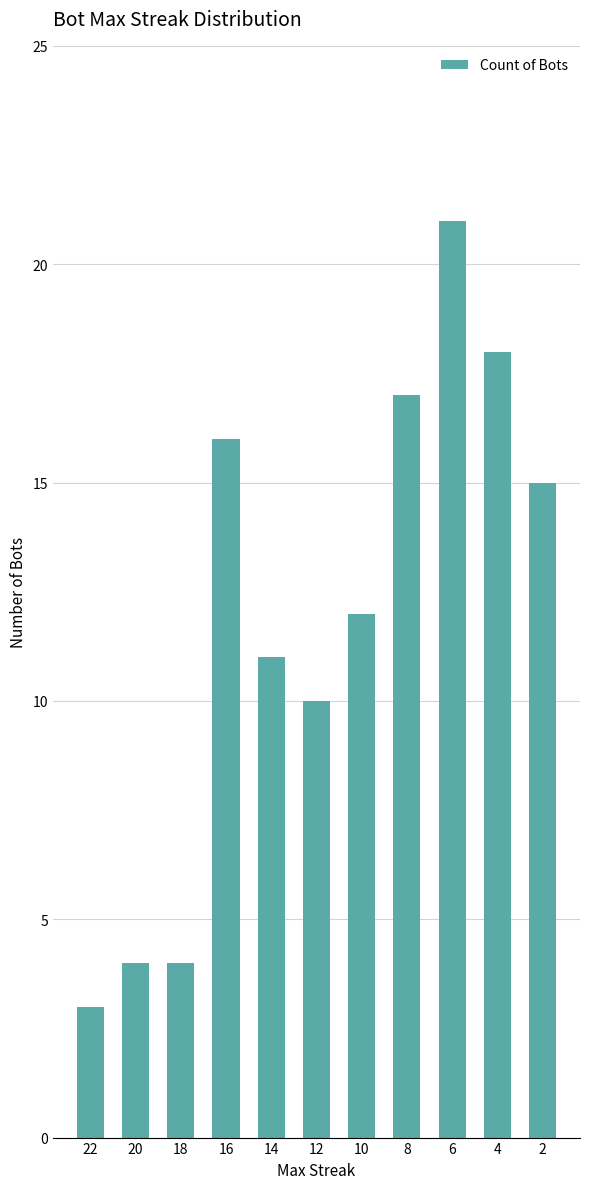

What is the smallest value displayed?

3